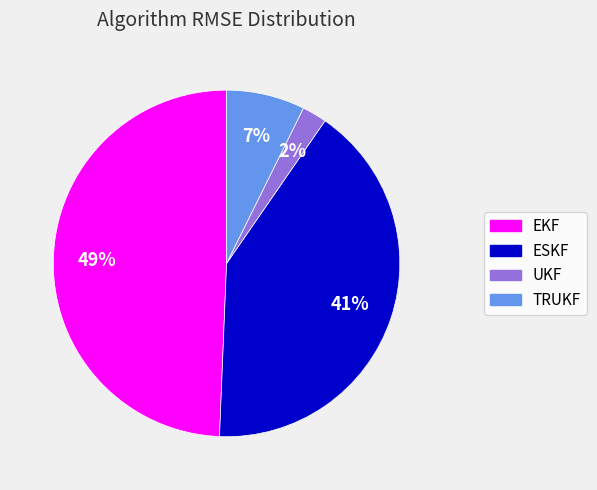

How many segments does this pie chart have?

4